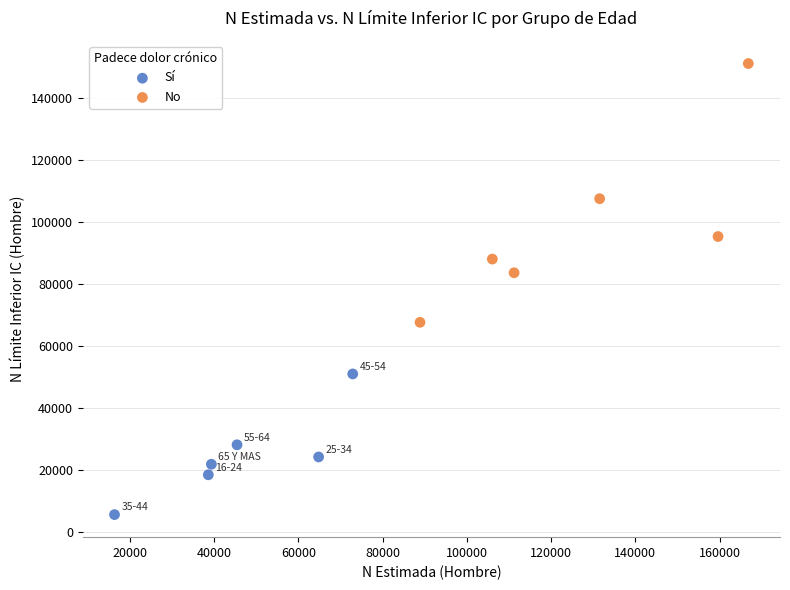

What are all the series names shown in the legend?

Sí, No